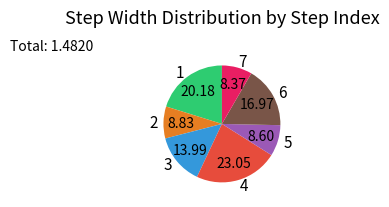

Which has a higher value, 3 or 2?

3